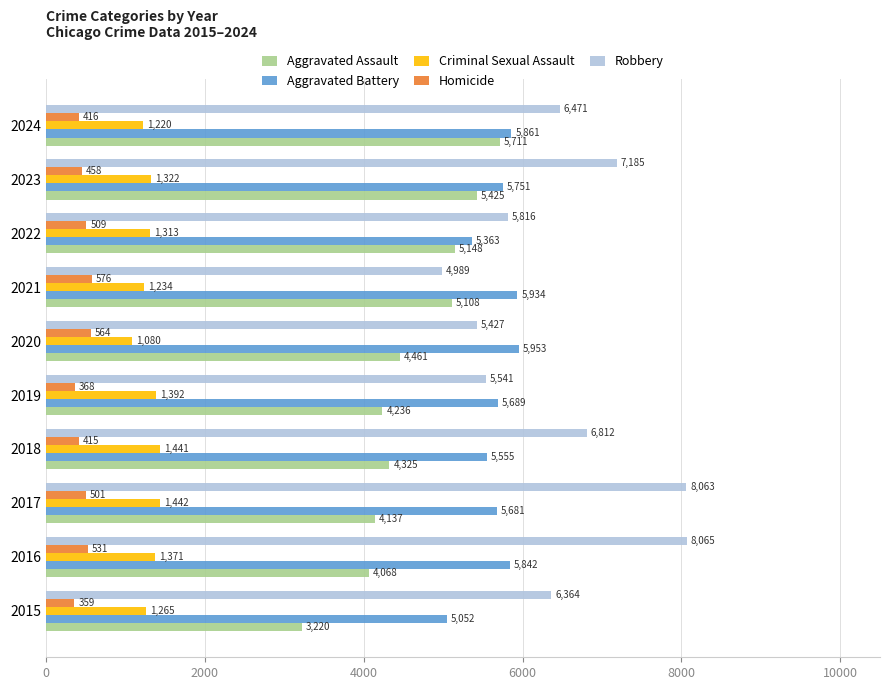

What is the average value of the Robbery series?

6473